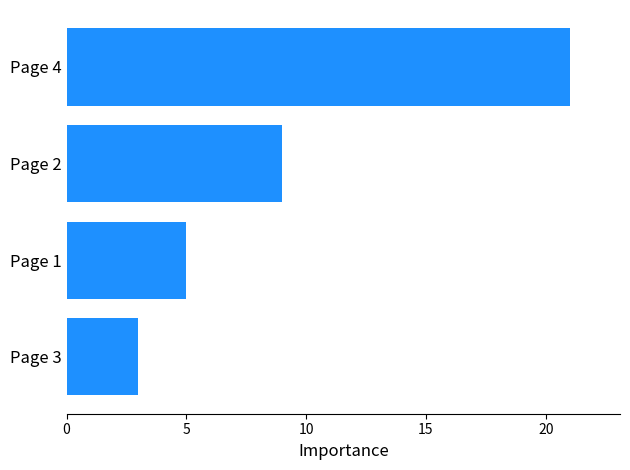

List the labels in order of value, smallest first.

Page 3, Page 1, Page 2, Page 4